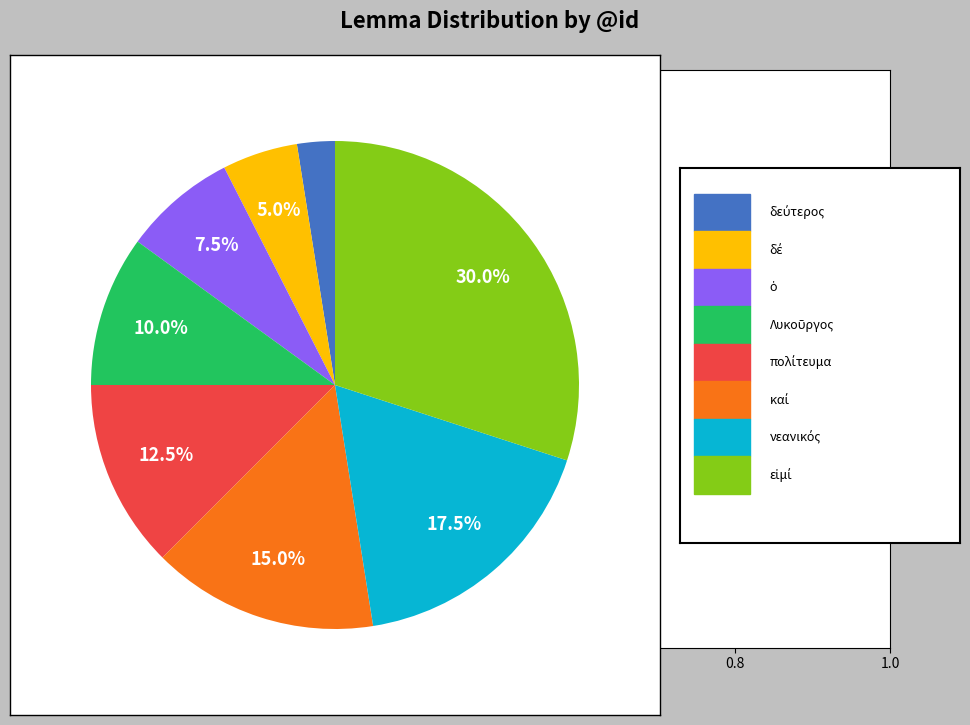

Does any single category account for the majority?

No